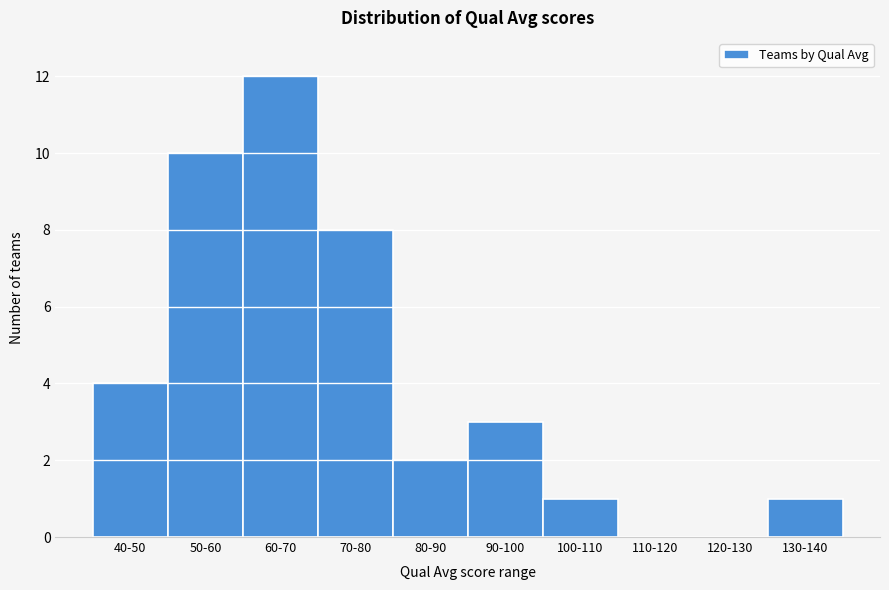

Reading left to right, what are all the values shown in this chart?

40-50=4	50-60=10	60-70=12	70-80=8	80-90=2	90-100=3	100-110=1	110-120=0	120-130=0	130-140=1